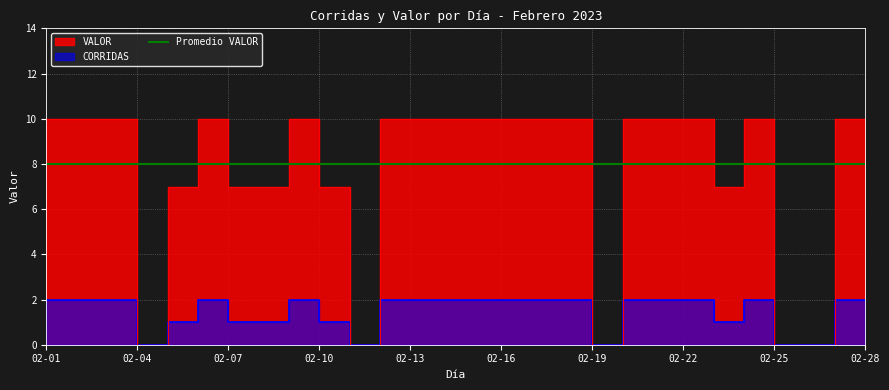

Which category has the highest value in the VALOR series?

02-02